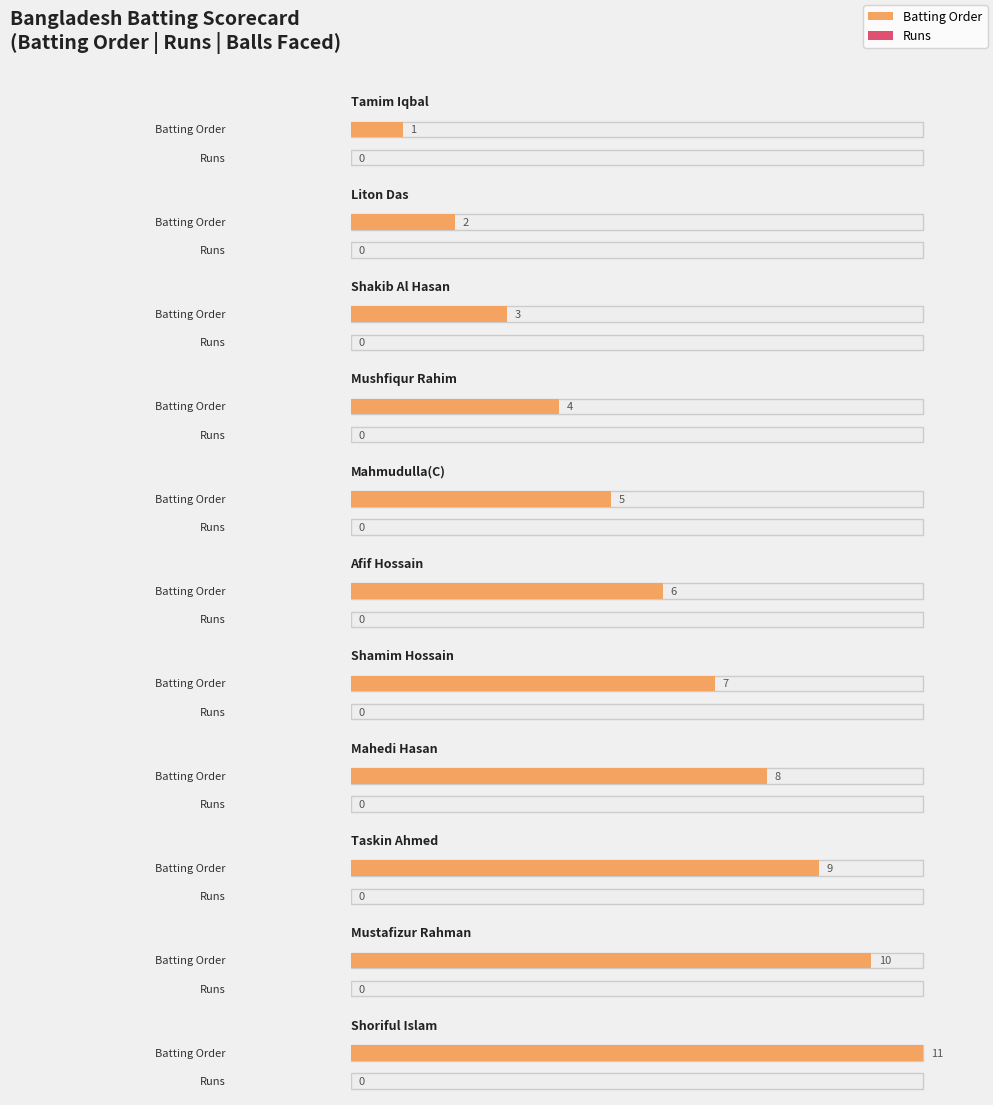

At which category does the chart reach its peak across all series?

Shoriful Islam